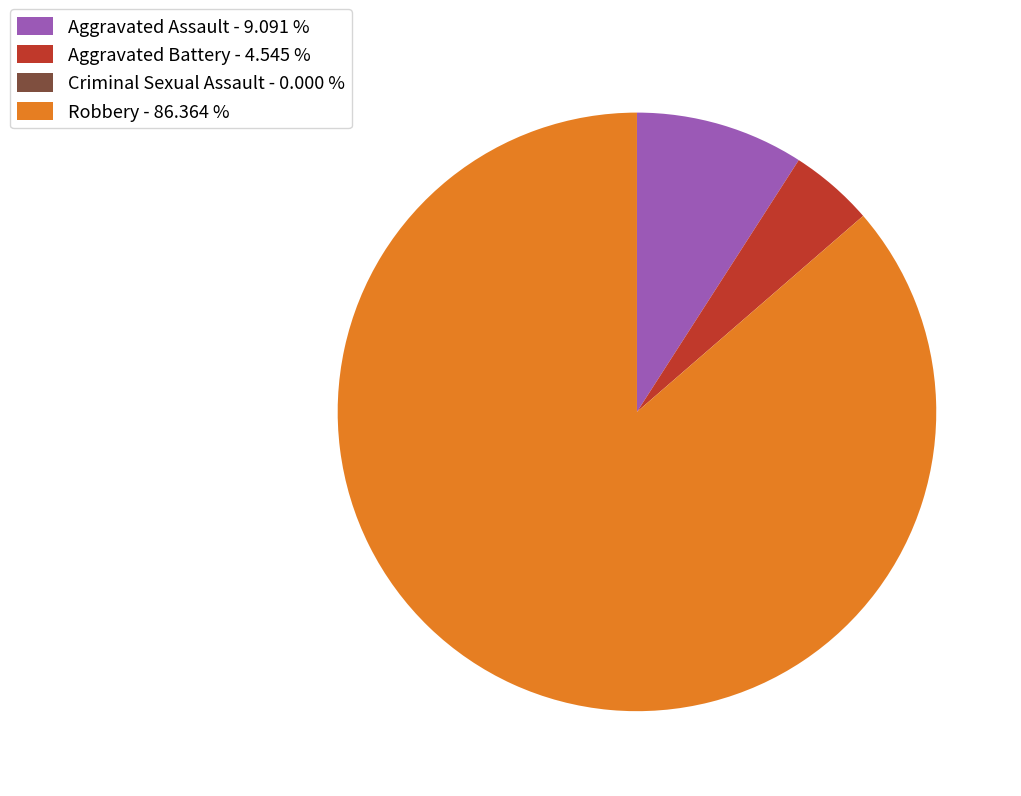

Is there a majority slice in this chart?

Yes